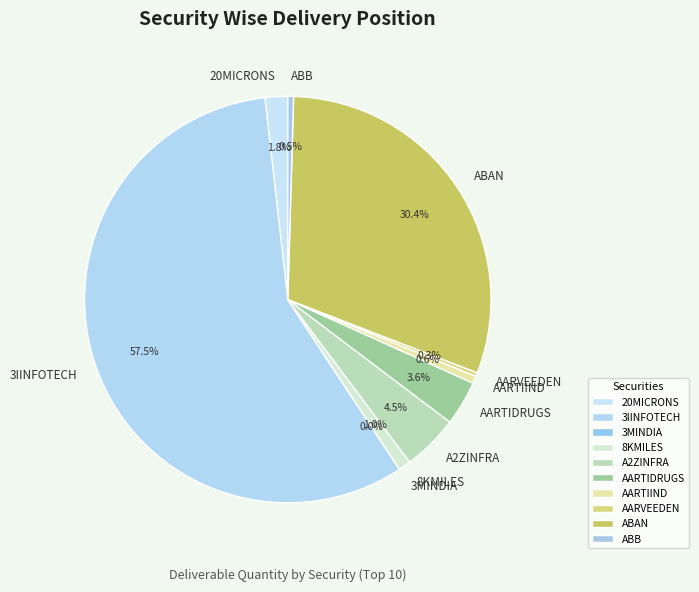

Between AARTIDRUGS and ABB, which is larger?

AARTIDRUGS